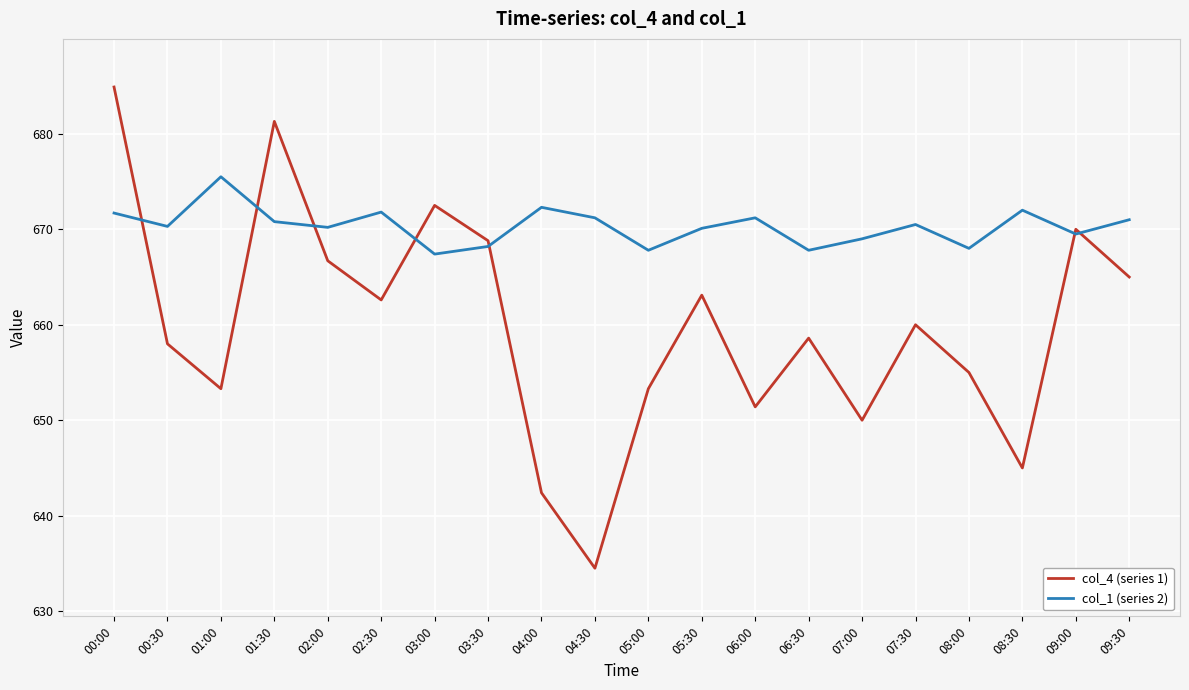

Which series changed the most between 05:00 and 08:30?

col_4 (series 1)